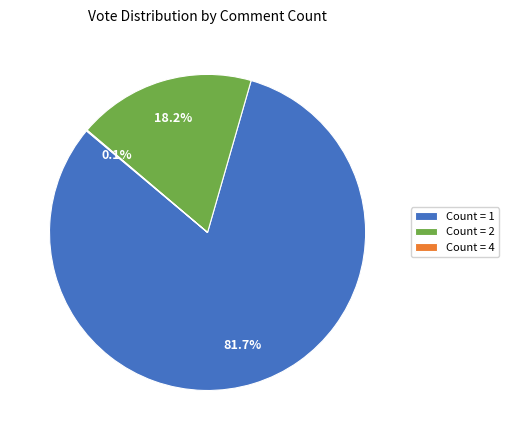

Which category has the biggest portion of the pie?

Count = 1